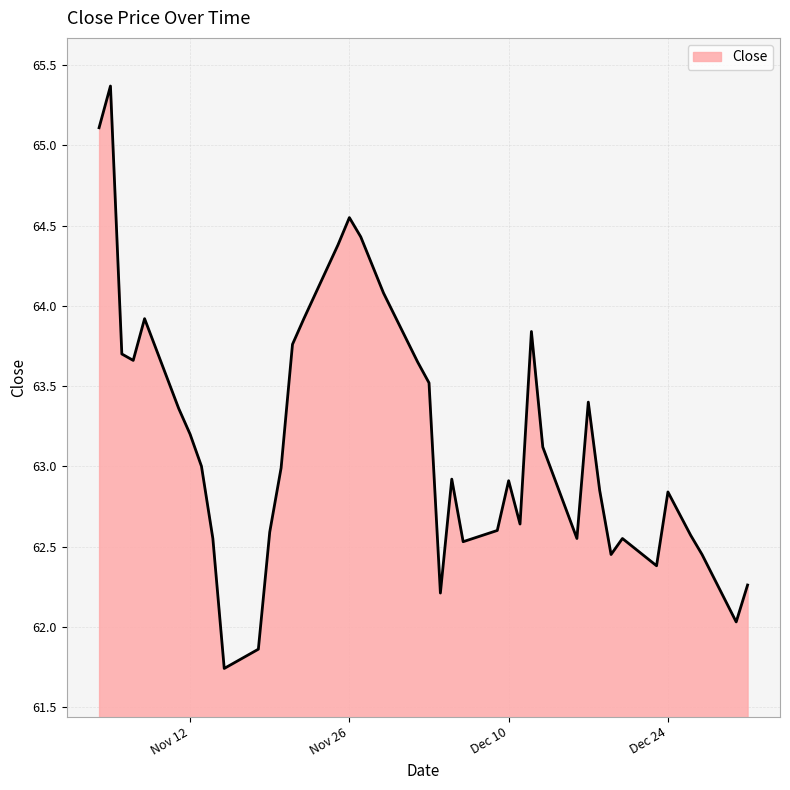

What is the minimum value shown in the chart?

61.7